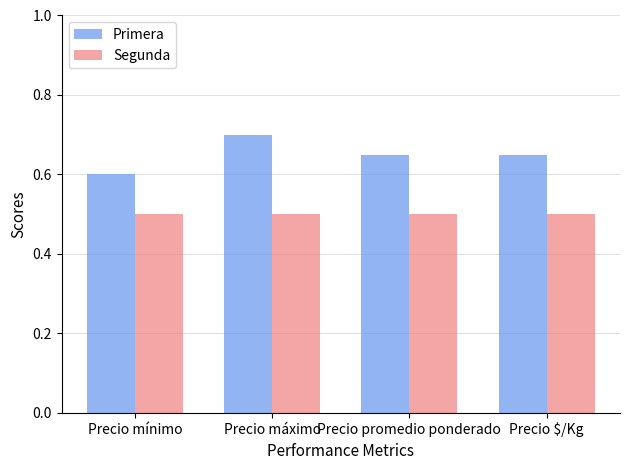

At Precio $/Kg, list the series in order from largest to smallest.

Primera, Segunda